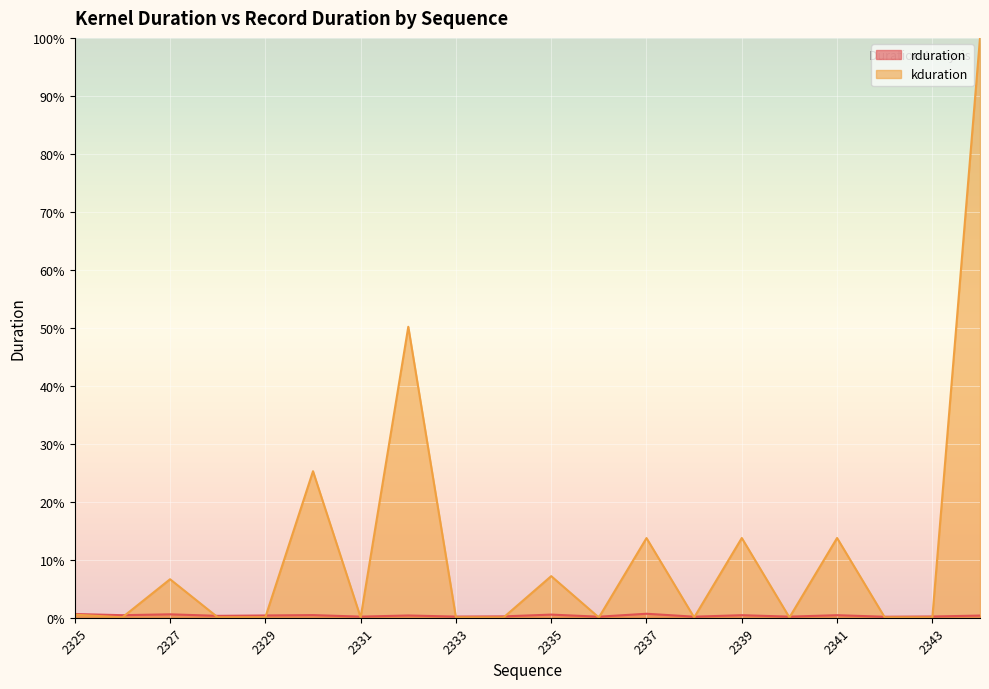

What is the approximate value of rduration at 2333?

0.2